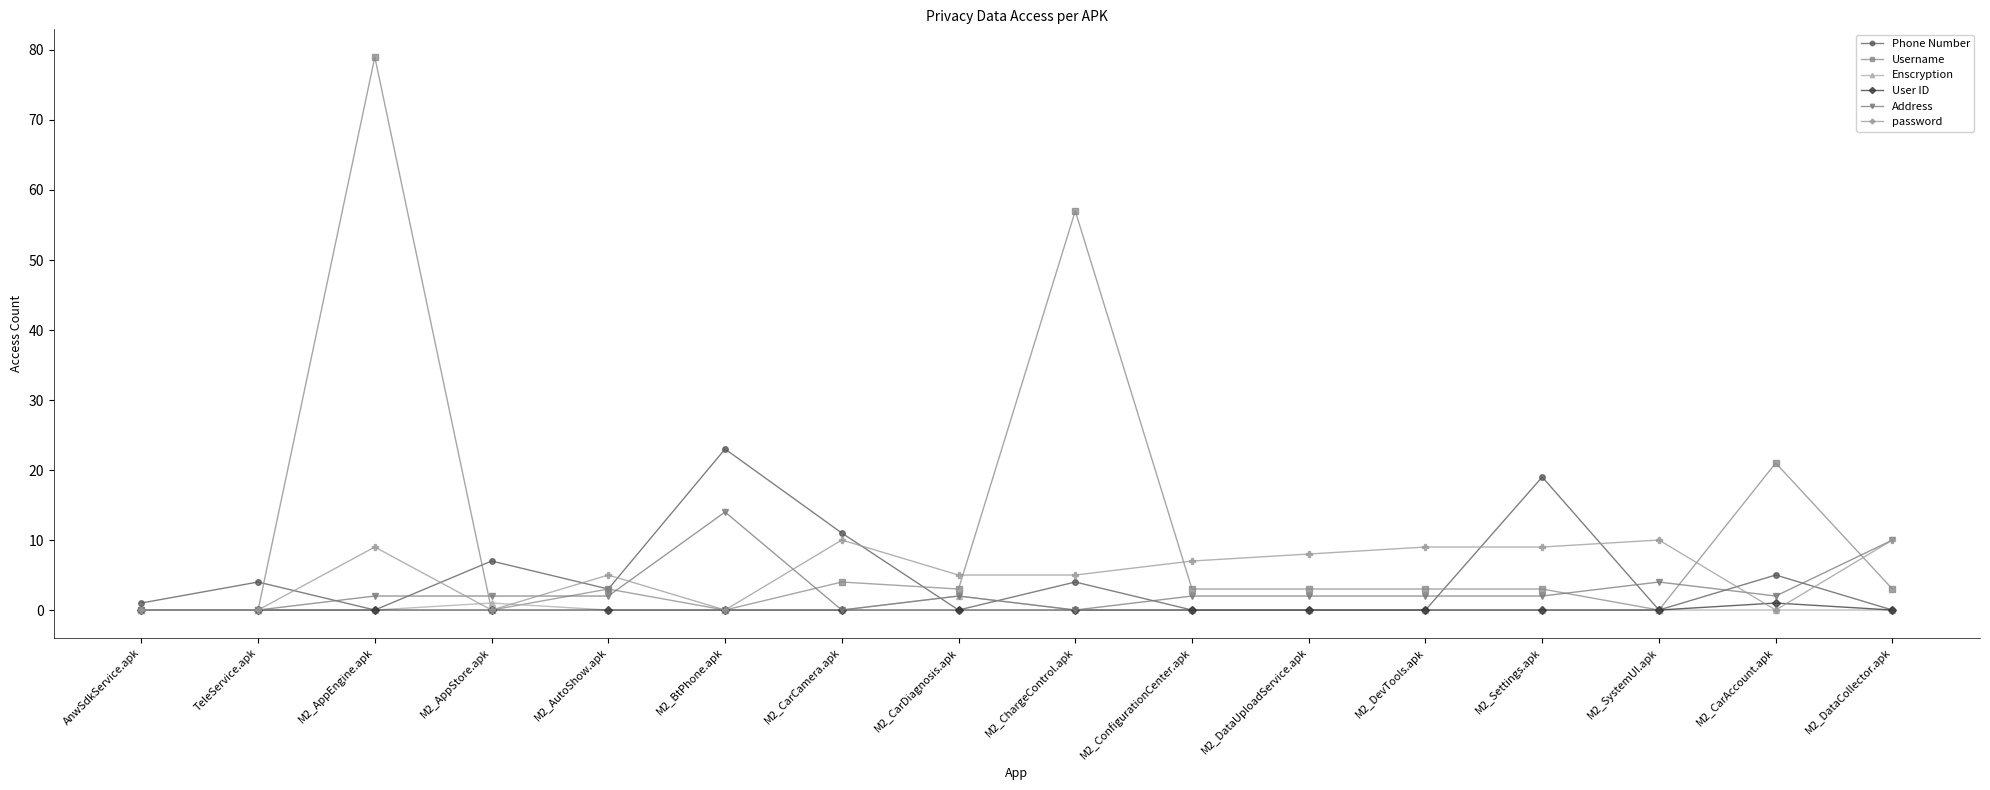

What is the difference between the highest and lowest values at M2_AppEngine.apk?

79